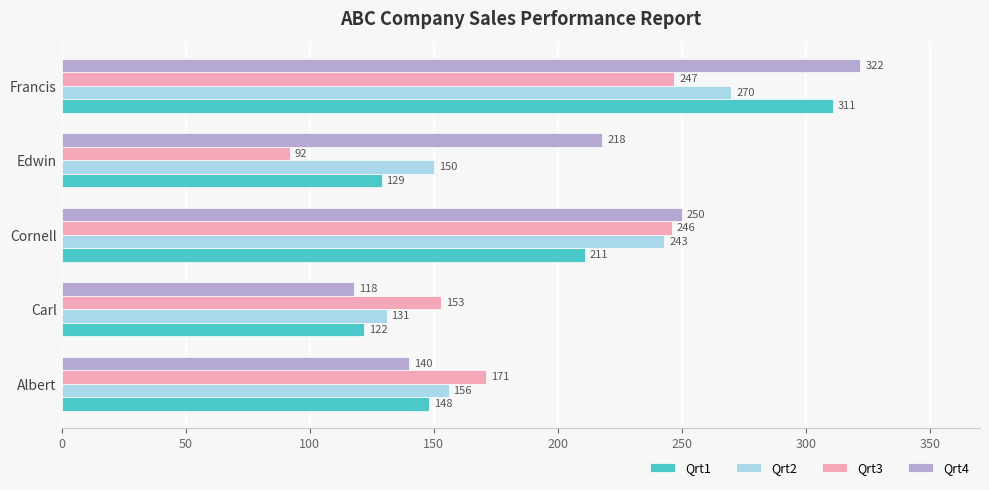

The value of Qrt4 at Carl is 118. True or false?

True